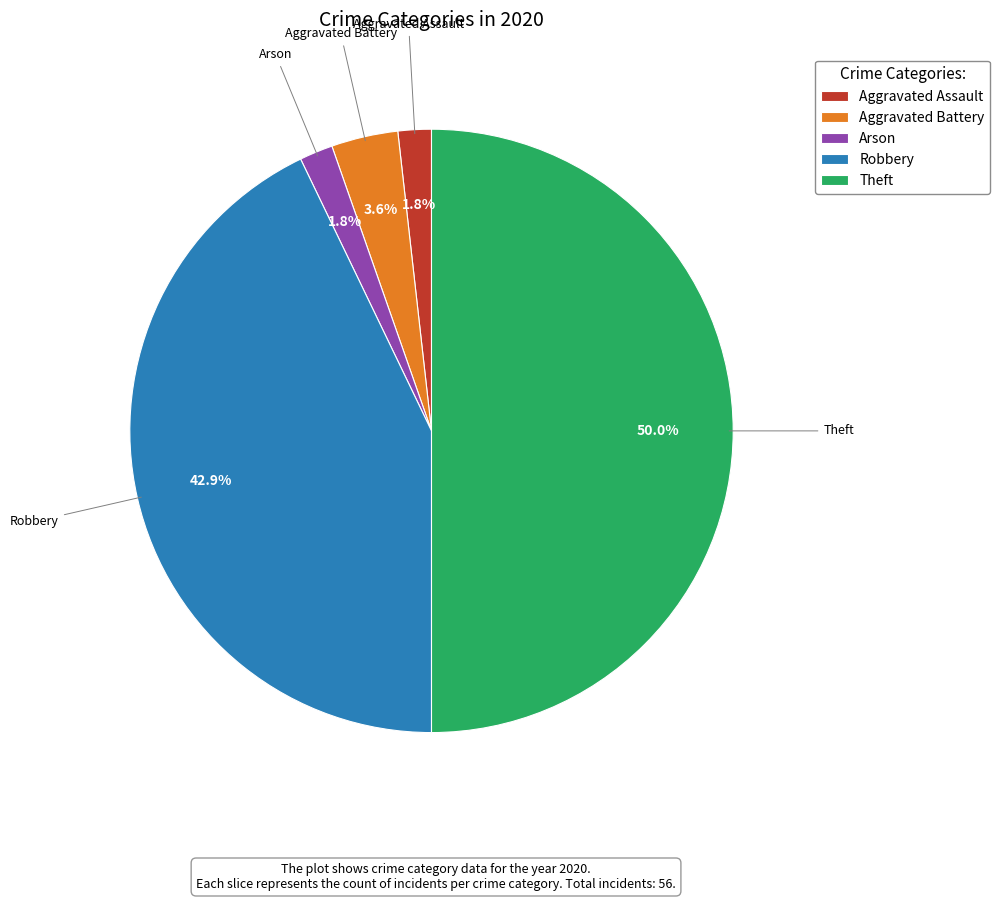

The Arson slice represents 16% of the pie. True or false?

False